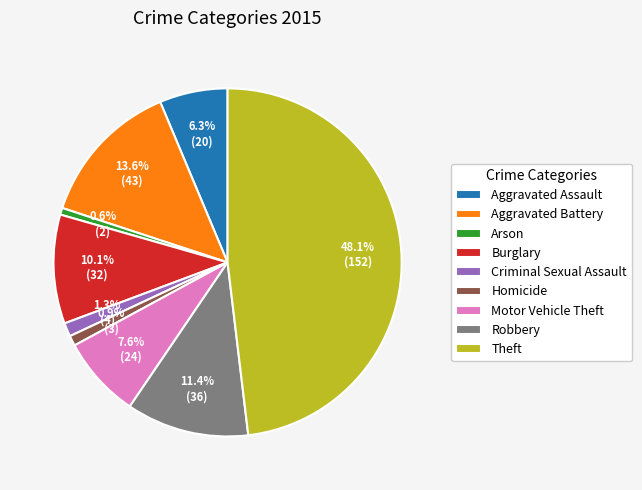

Is there a majority slice in this chart?

No